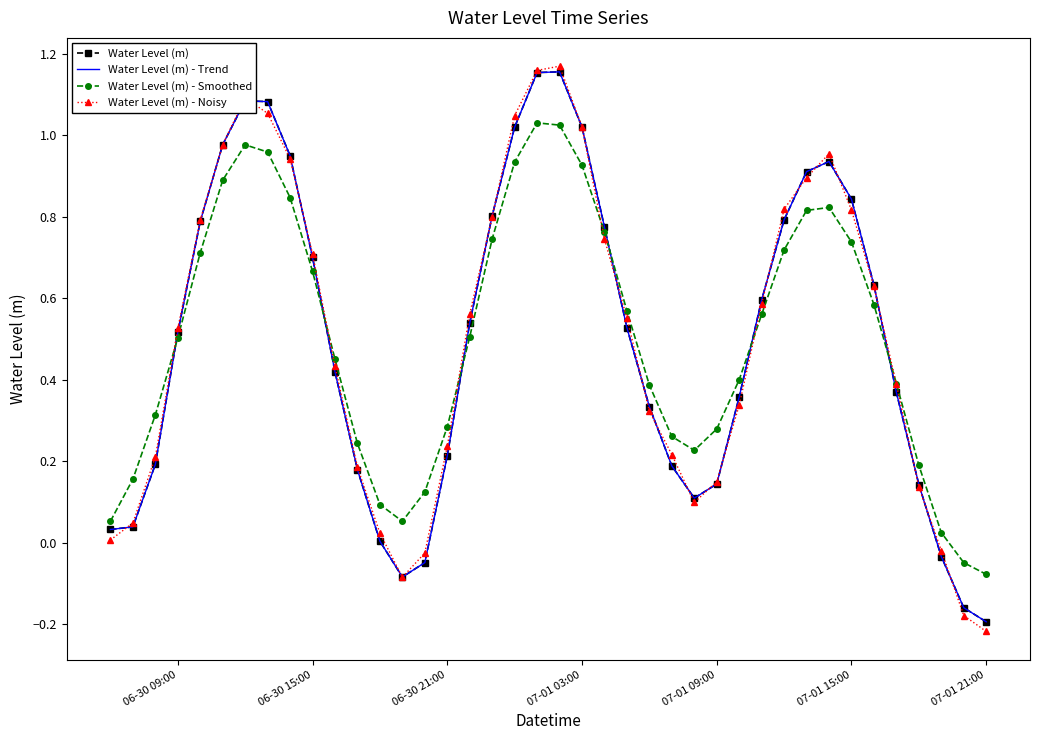

Reading left to right, what are all the values shown in this chart?

Water Level (m): 0.0	0.0	0.2	0.5	0.8	1.0	1.1	1.1	0.9	0.7	0.4	0.2	0.0	-0.1	-0.0	0.2	0.5	0.8	1.0	1.2	1.2	1.0	0.8	0.5	0.3	0.2	0.1	0.1	0.4	0.6	0.8	0.9	0.9	0.8	0.6	0.4	0.1	-0.0	-0.2	-0.2
Water Level (m) - Trend: 0.0	0.0	0.2	0.5	0.8	1.0	1.1	1.1	0.9	0.7	0.4	0.2	0.0	-0.1	-0.0	0.2	0.5	0.8	1.0	1.2	1.2	1.0	0.8	0.5	0.3	0.2	0.1	0.1	0.4	0.6	0.8	0.9	0.9	0.8	0.6	0.4	0.1	-0.0	-0.2	-0.2
Water Level (m) - Smoothed: 0.1	0.2	0.3	0.5	0.7	0.9	1.0	1.0	0.8	0.7	0.5	0.2	0.1	0.1	0.1	0.3	0.5	0.7	0.9	1.0	1.0	0.9	0.8	0.6	0.4	0.3	0.2	0.3	0.4	0.6	0.7	0.8	0.8	0.7	0.6	0.4	0.2	0.0	-0.0	-0.1
Water Level (m) - Noisy: 0.0	0.0	0.2	0.5	0.8	1.0	1.1	1.1	0.9	0.7	0.4	0.2	0.0	-0.1	-0.0	0.2	0.6	0.8	1.0	1.2	1.2	1.0	0.7	0.6	0.3	0.2	0.1	0.1	0.3	0.6	0.8	0.9	1.0	0.8	0.6	0.4	0.1	-0.0	-0.2	-0.2